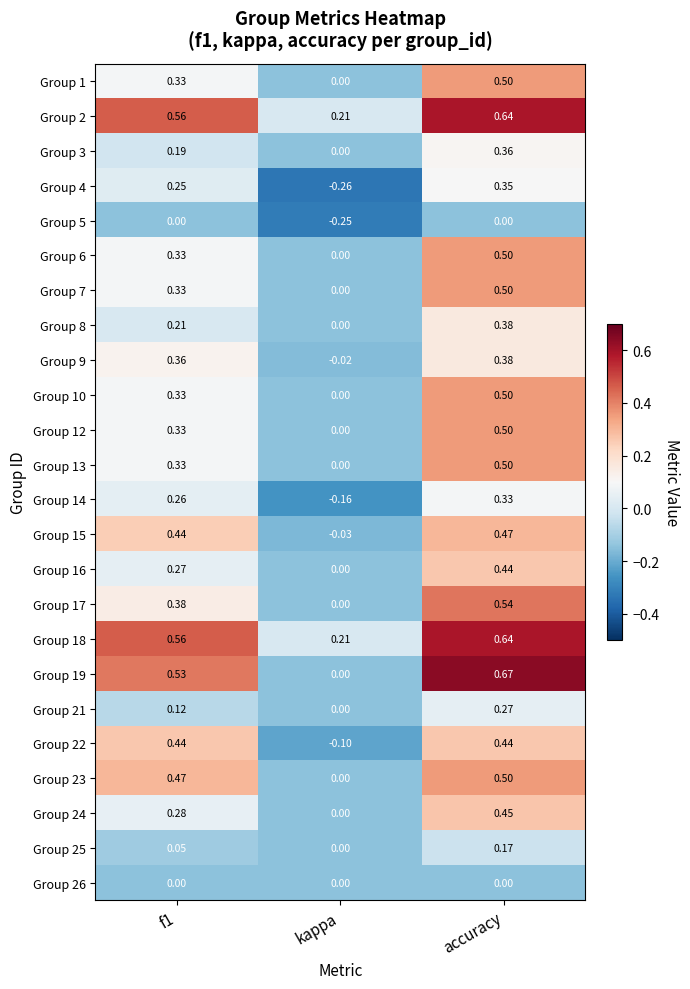

Which category has the highest value across all series?

accuracy